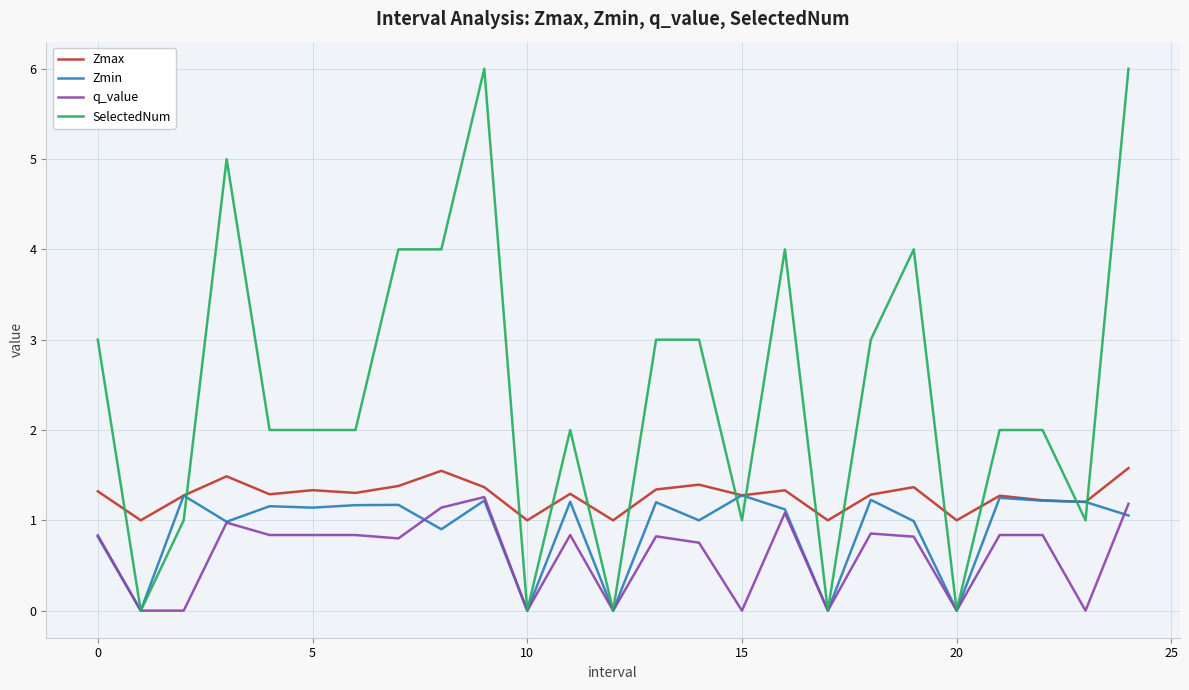

Does the chart have visible grid lines?

Yes